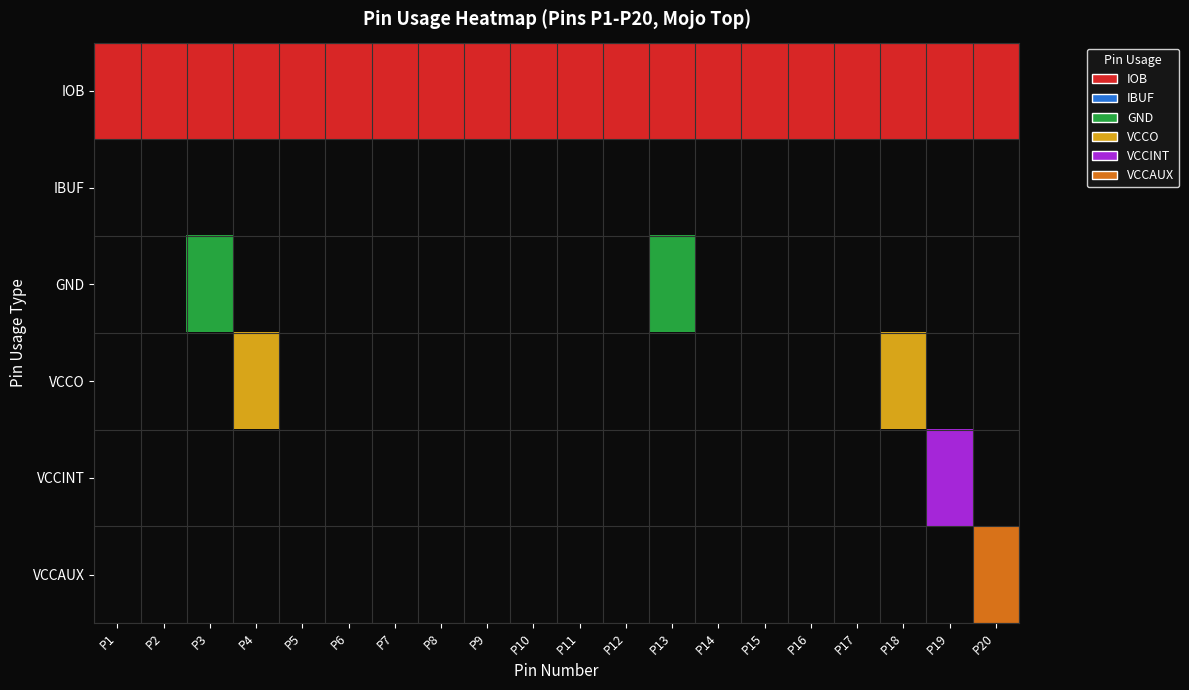

Reading left to right, transcribe all the data shown in this chart.

IOB: 1	1	1	1	1	1	1	1	1	1	1	1	1	1	1	1	1	1	1	1
IBUF: 0	0	0	0	0	0	0	0	0	0	0	0	0	0	0	0	0	0	0	0
GND: 0	0	1	0	0	0	0	0	0	0	0	0	1	0	0	0	0	0	0	0
VCCO: 0	0	0	1	0	0	0	0	0	0	0	0	0	0	0	0	0	1	0	0
VCCINT: 0	0	0	0	0	0	0	0	0	0	0	0	0	0	0	0	0	0	1	0
VCCAUX: 0	0	0	0	0	0	0	0	0	0	0	0	0	0	0	0	0	0	0	1